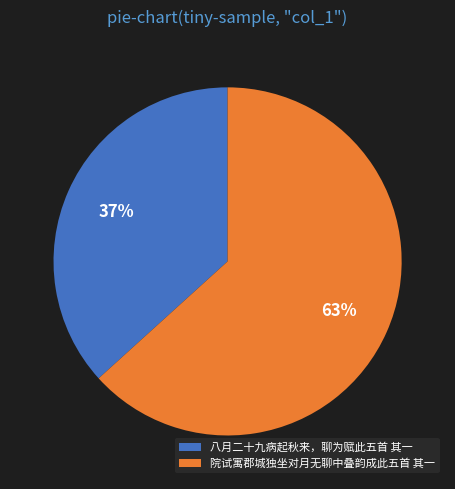

To the nearest percent, what portion does 八月二十九病起秋来，聊为赋此五首 其一 represent?

37%